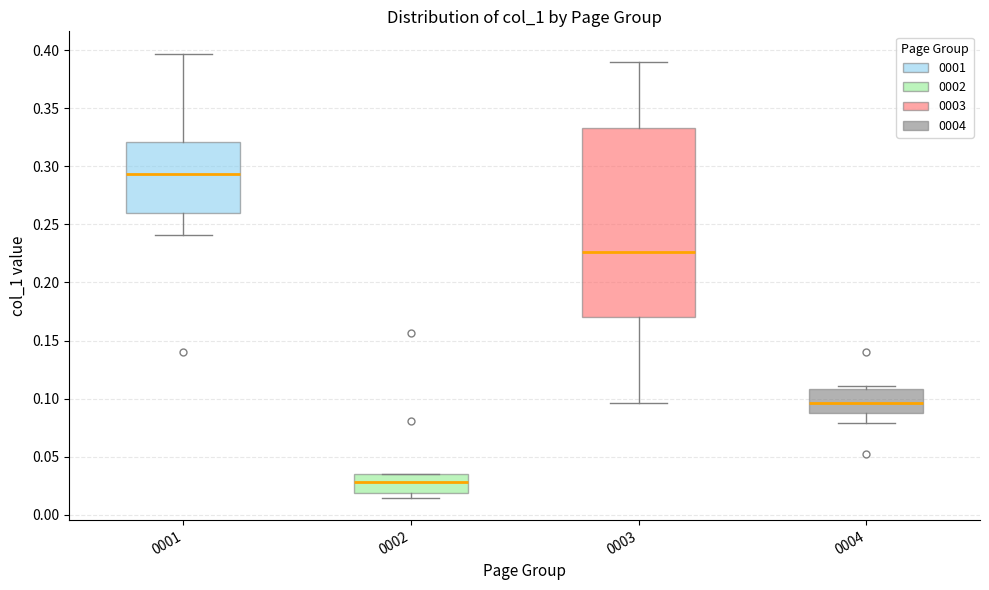

Which box has the lowest median line?

0002